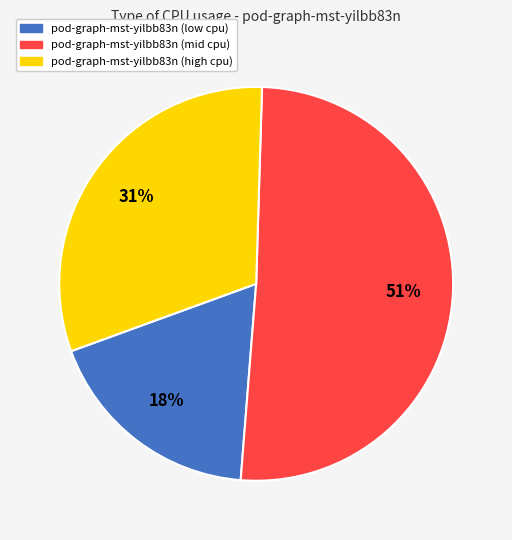

Is it true that pod-graph-mst-yilbb83n (low cpu) is 18% of the pie?

True